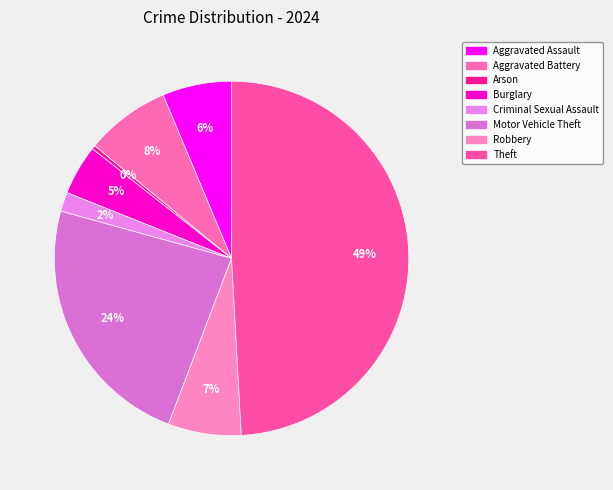

What is the ratio of the value at Robbery to the value at Motor Vehicle Theft?

0.3